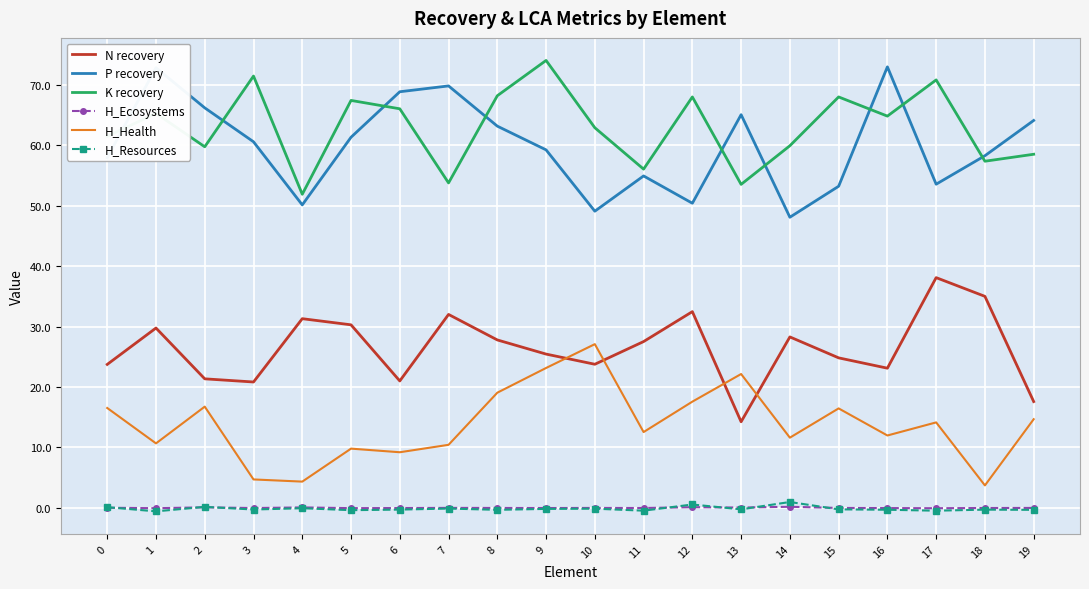

What is the total value across all series at 18?

154.1